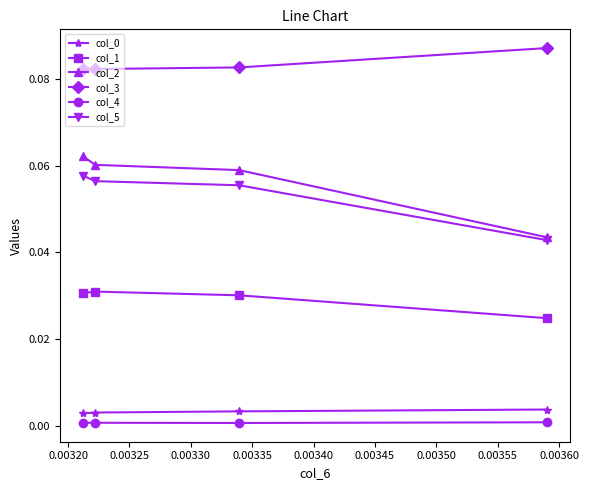

Which series has the widest spread of values?

col_2